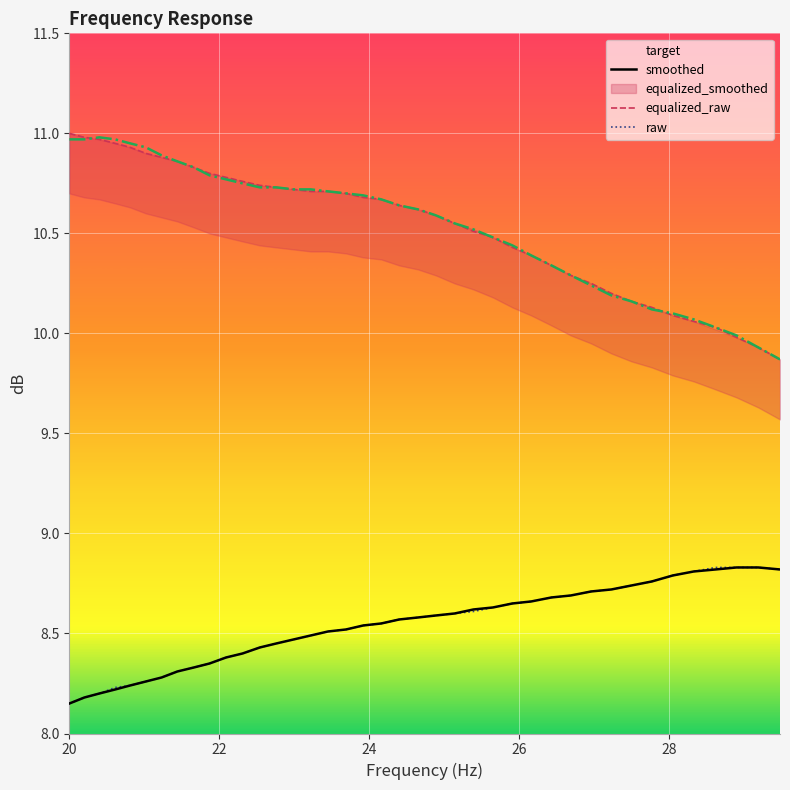

Which series has the widest spread of values?

equalized_raw